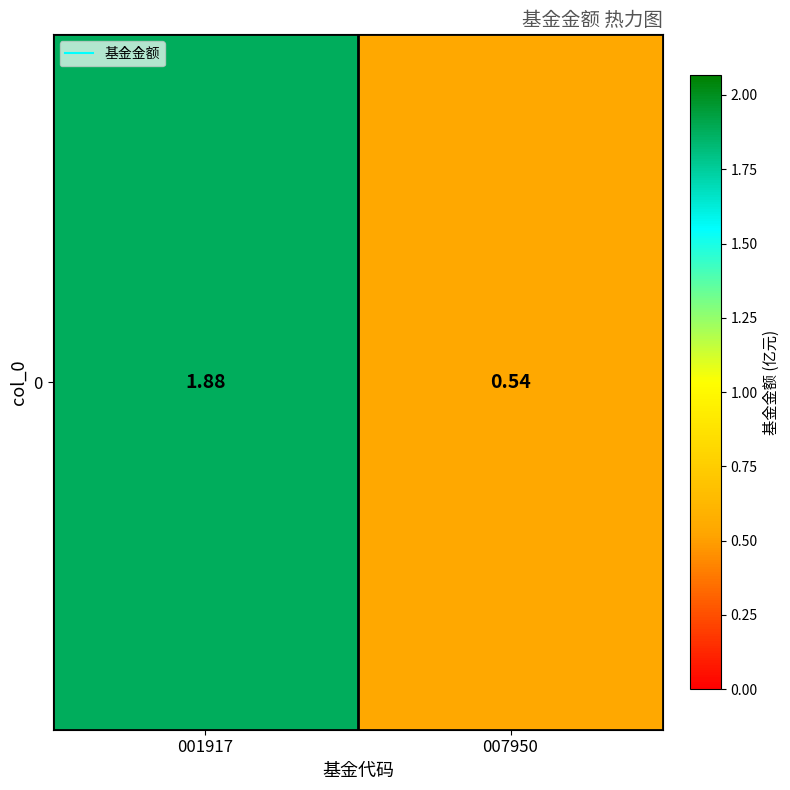

What is the smallest value displayed?

0.5